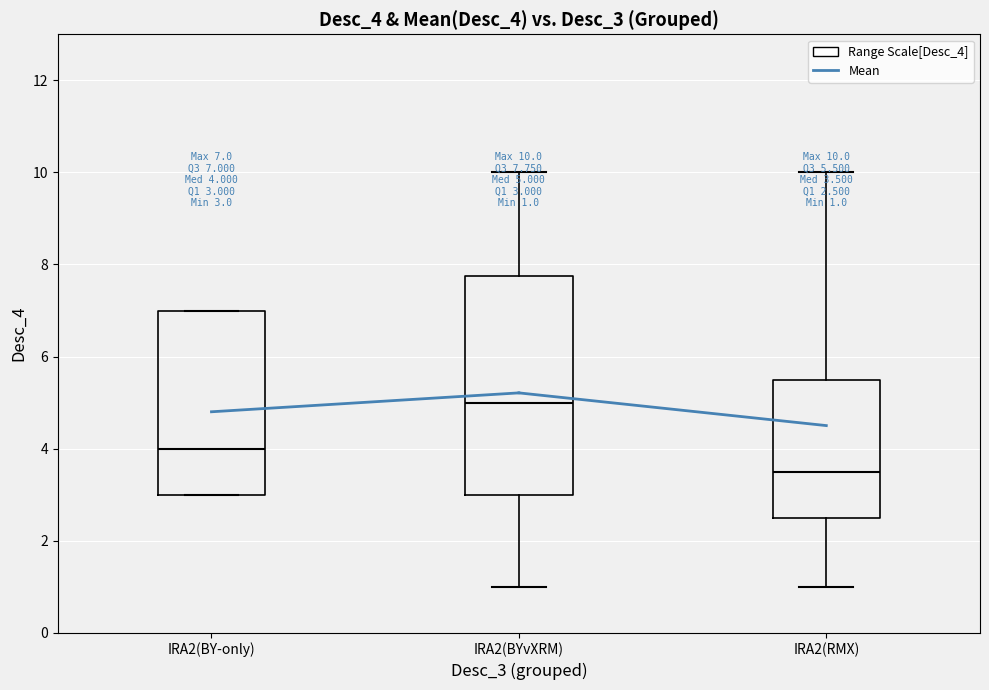

Which box is the tallest, from its lower edge to its upper edge?

IRA2(BYvXRM)